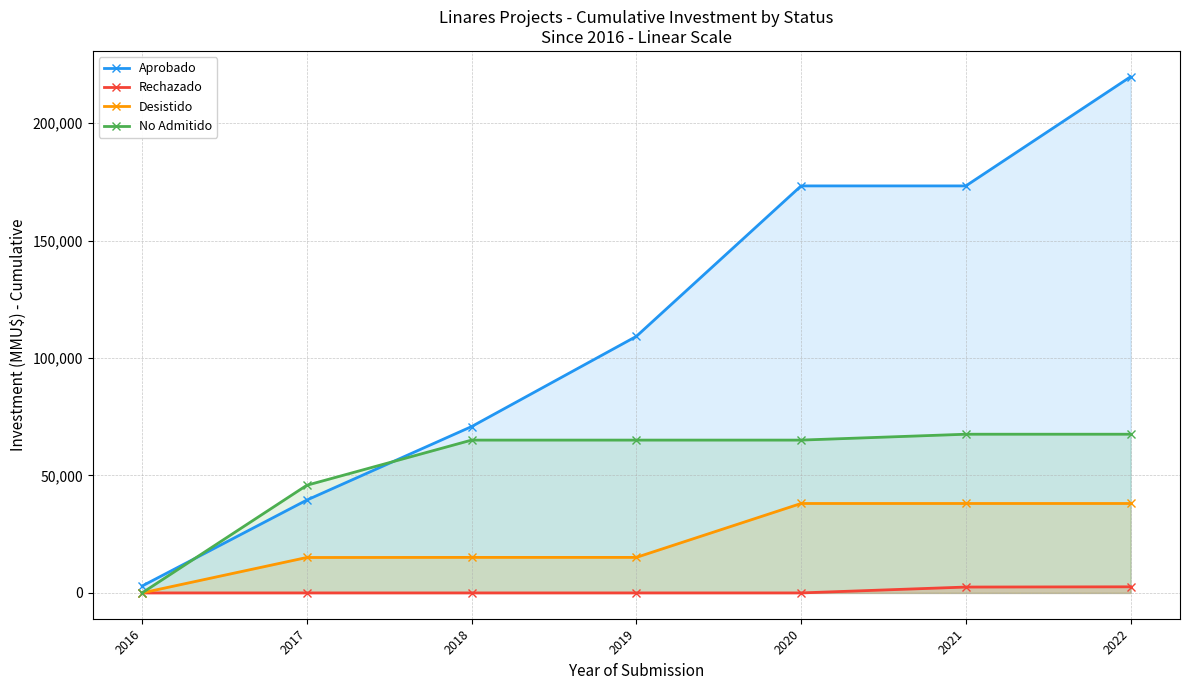

True or false: No Admitido and Rechazado cross at least once.

False